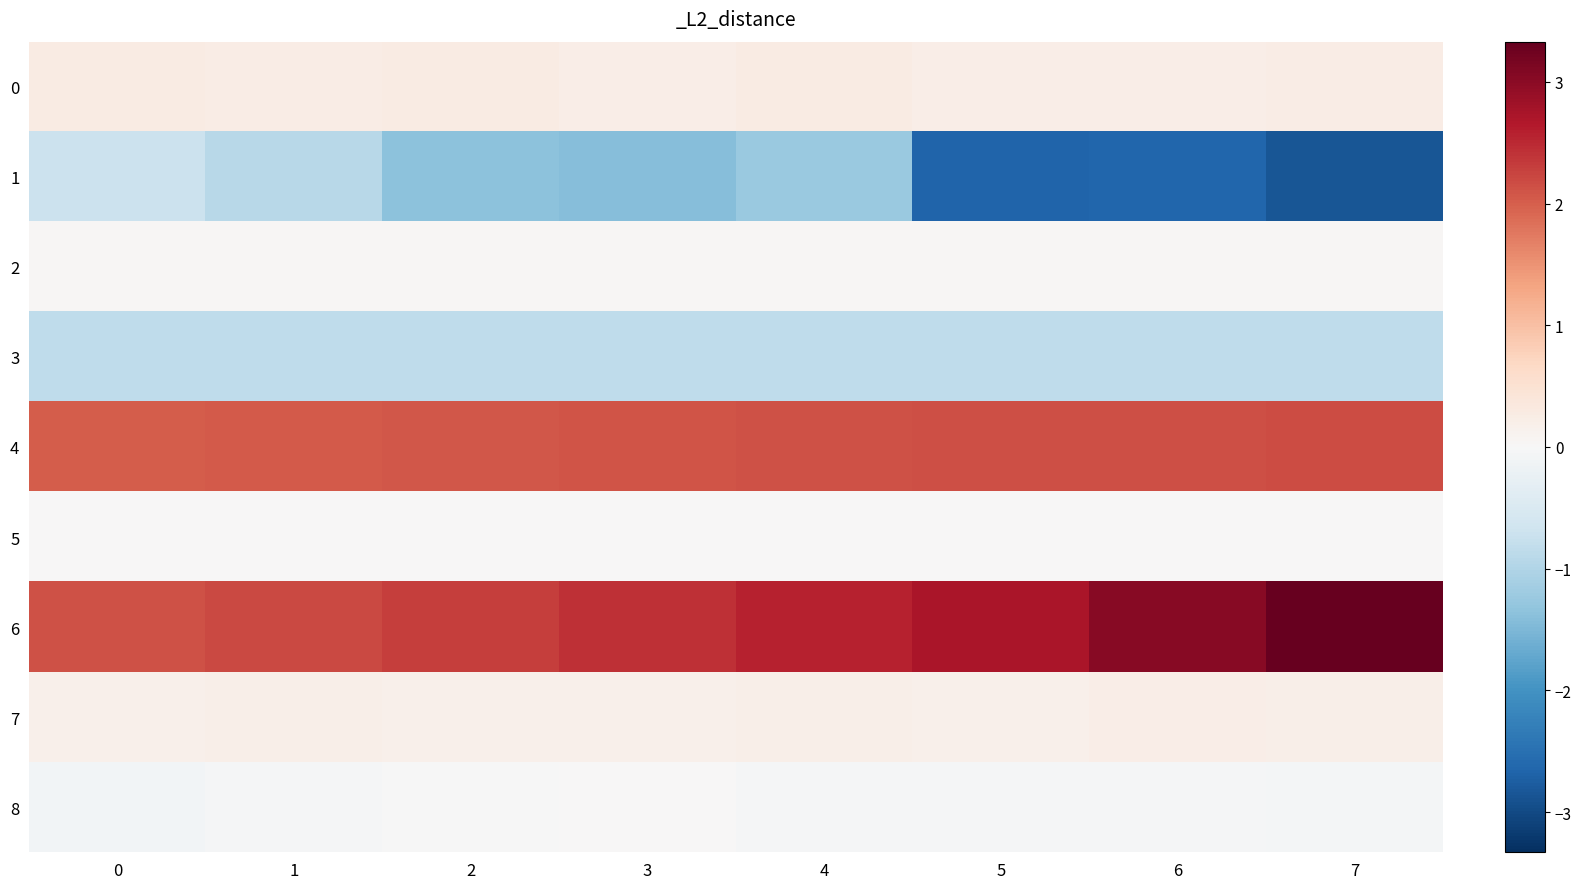

Reading left to right, list all the values displayed in this chart.

0: 0=0.3	1=0.2	2=0.3	3=0.2	4=0.3	5=0.2	6=0.2	7=0.2
1: 0=-0.7	1=-0.9	2=-1.4	3=-1.4	4=-1.2	5=-2.7	6=-2.6	7=-2.9
2: 0=0.0	1=0.0	2=0.0	3=0.0	4=0.0	5=0.0	6=0.0	7=0.0
3: 0=-0.8	1=-0.8	2=-0.8	3=-0.8	4=-0.8	5=-0.8	6=-0.8	7=-0.8
4: 0=2.0	1=2.0	2=2.1	3=2.1	4=2.1	5=2.1	6=2.2	7=2.2
5: 0=0.0	1=0.0	2=0.0	3=0.0	4=0.0	5=0.0	6=0.0	7=0.0
6: 0=2.1	1=2.2	2=2.3	3=2.4	4=2.6	5=2.7	6=3.0	7=3.3
7: 0=0.2	1=0.2	2=0.2	3=0.2	4=0.2	5=0.2	6=0.2	7=0.2
8: 0=-0.1	1=-0.0	2=-0.0	3=0.0	4=-0.1	5=-0.0	6=-0.0	7=-0.1